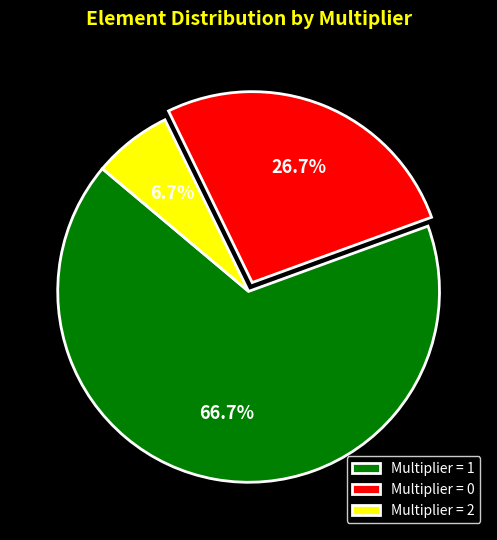

Is the sum of Multiplier = 0 and Multiplier = 2 greater than half?

No